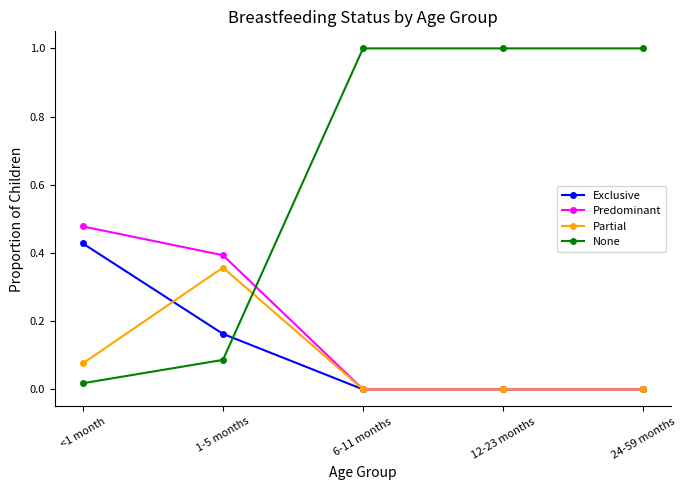

How many lines are shown in the chart?

4